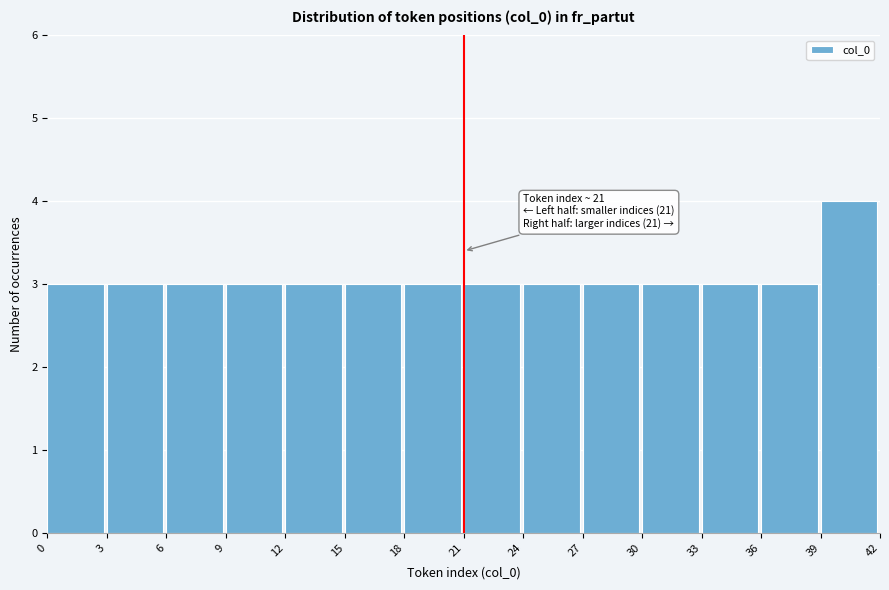

Over which range of the x-axis is the bar tallest?

39 to 42